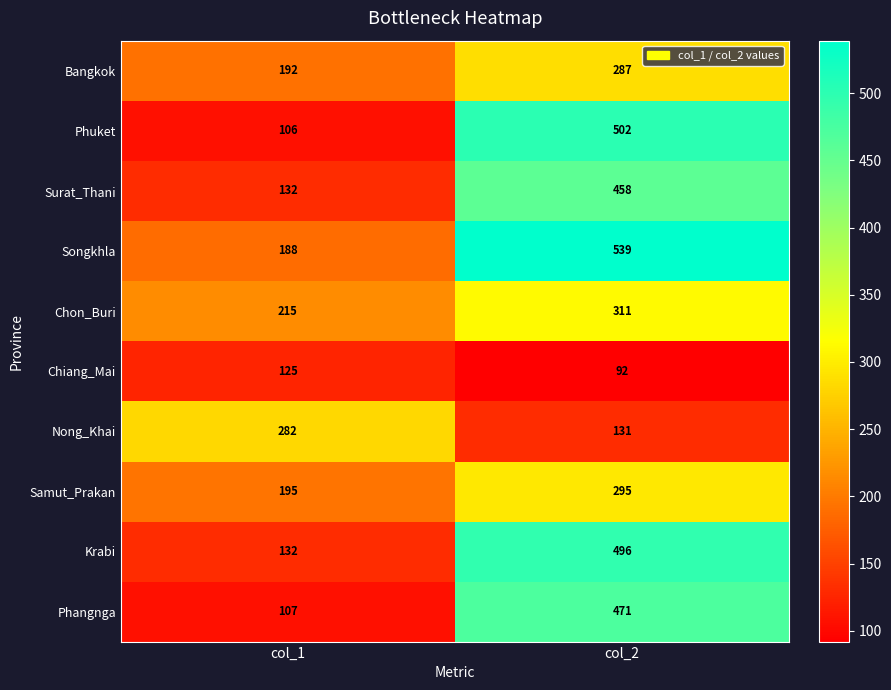

What is the sum of the Krabi values at col_1 and col_2?

628